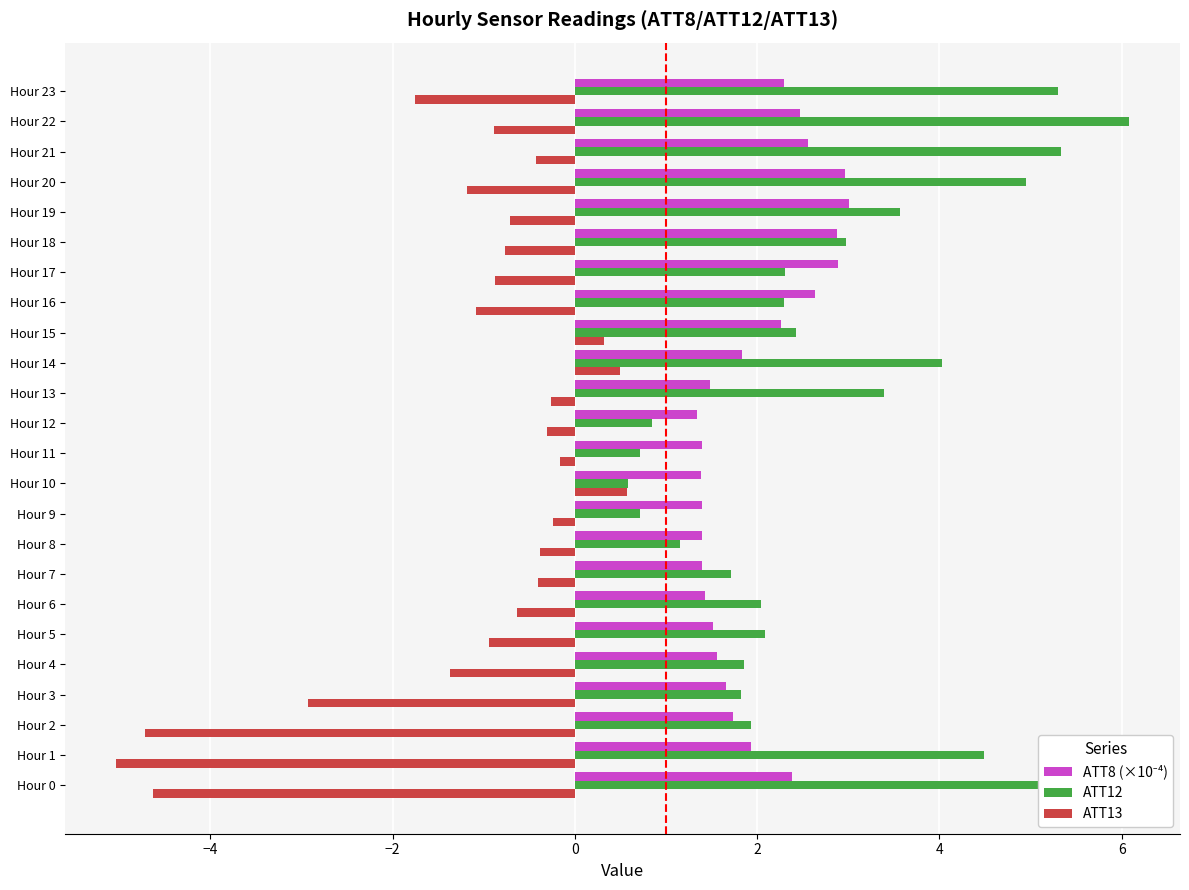

Which series has the largest total across all categories?

ATT12